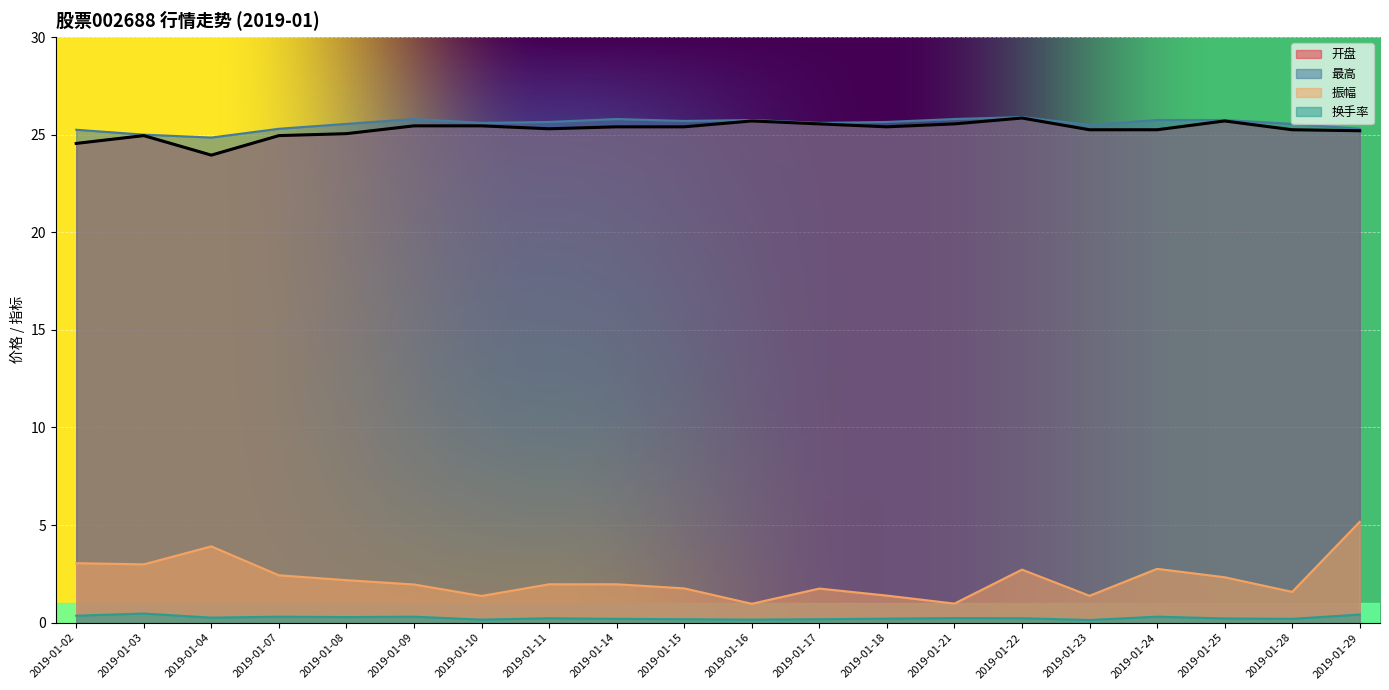

Between 2019-01-10 and 2019-01-11, which series saw the biggest shift?

振幅